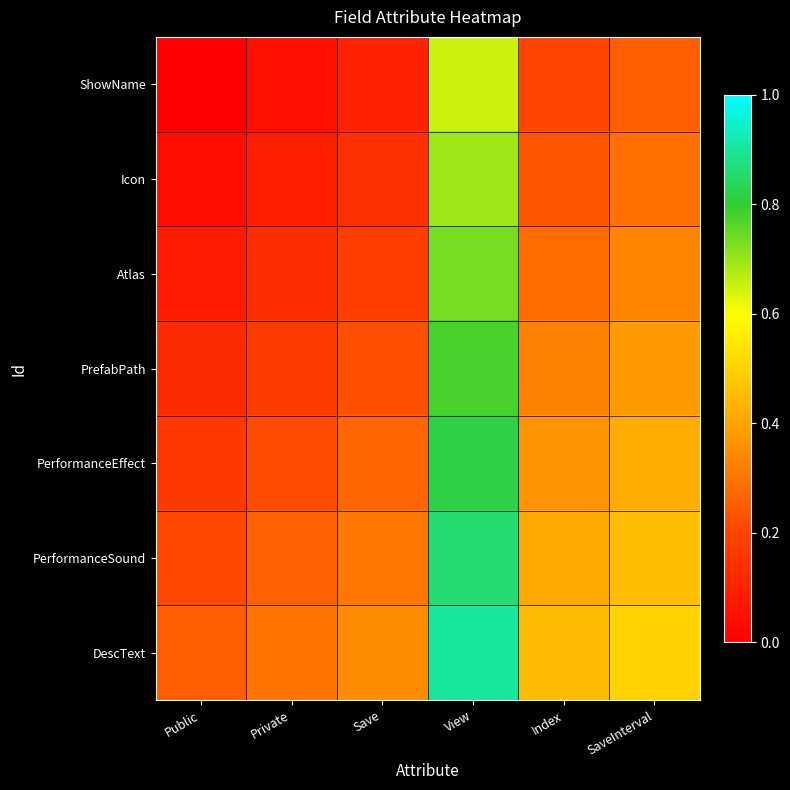

How many data points does each series have?

6